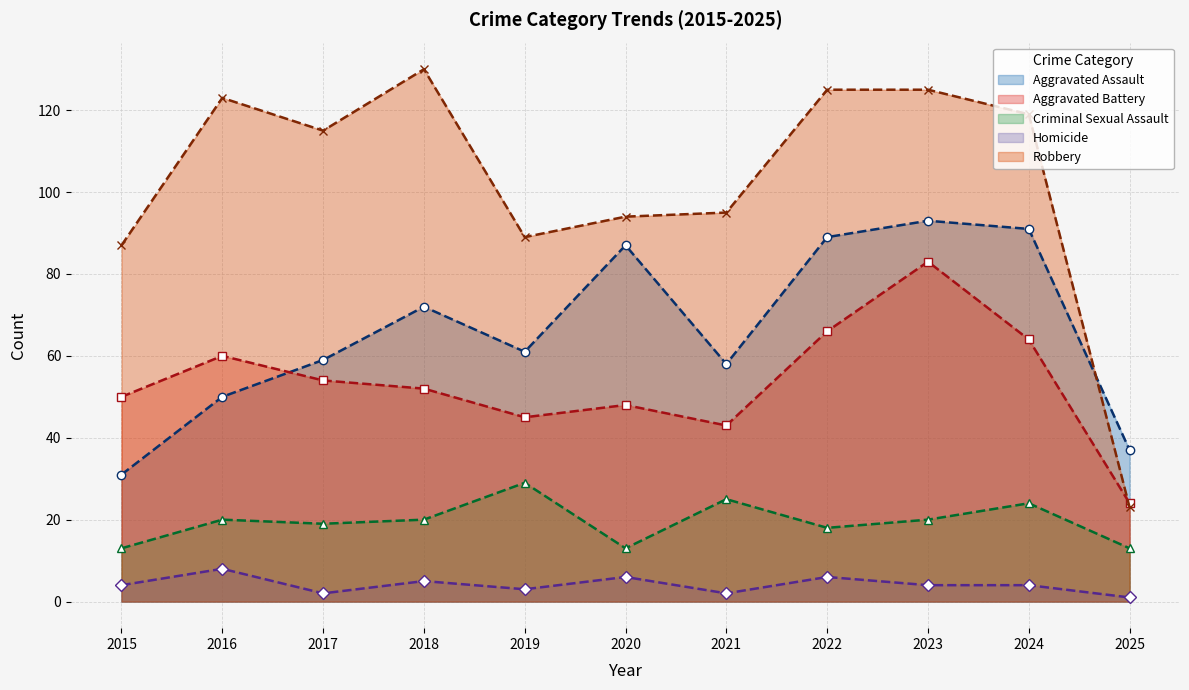

Rank the series at 2019 from highest to lowest value.

Robbery, Aggravated Assault, Aggravated Battery, Criminal Sexual Assault, Homicide